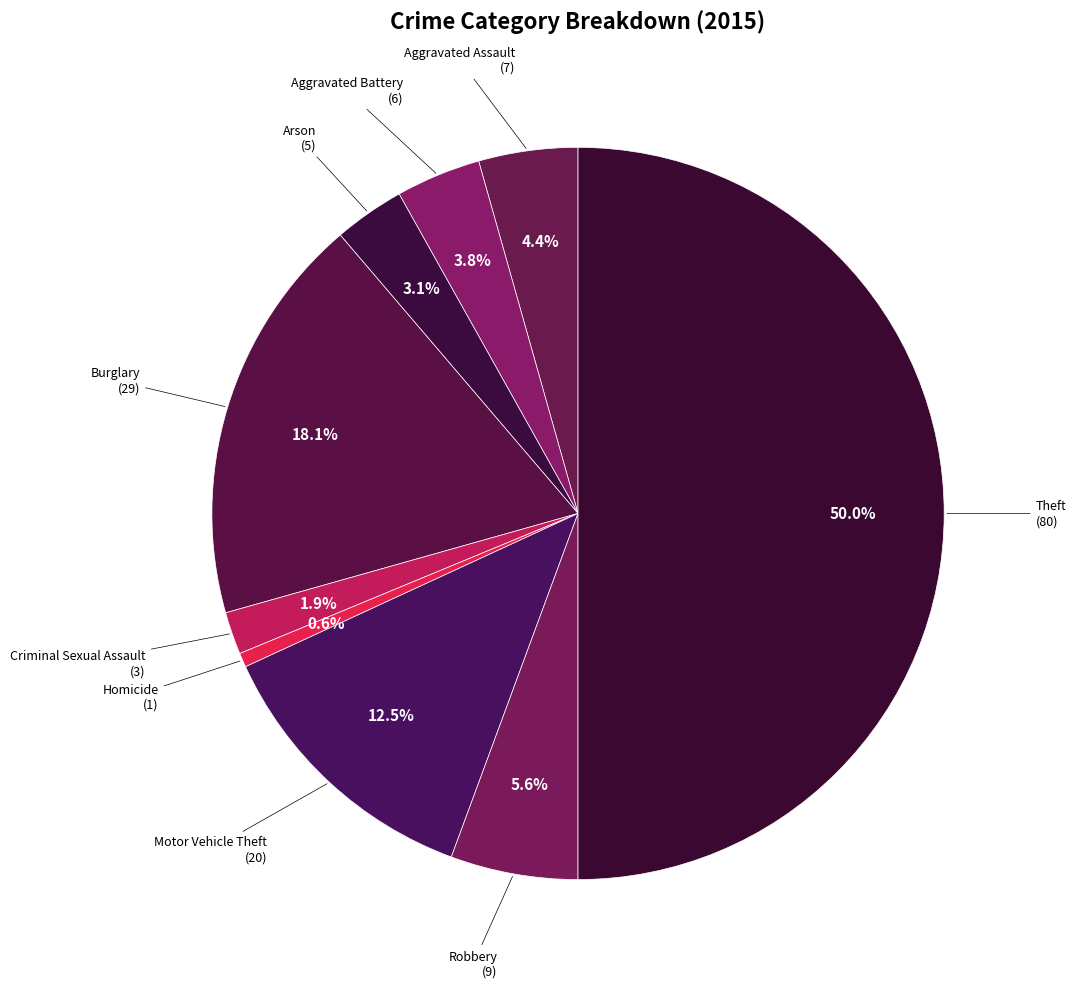

To the nearest percent, what is the difference between the largest and smallest slice percentages?

49%